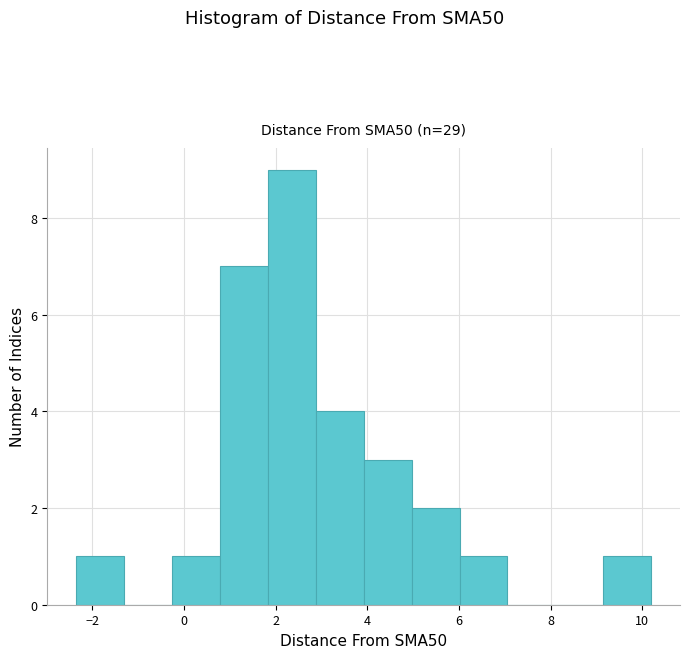

Reading left to right, list every bar in this chart as the range it spans on the x-axis followed by its height. Neither the bar edges nor the heights are printed on the chart, so give them approximately, as read against the axes.

-2.4 to -1.4: 1
-1.4 to -0.2: 0
-0.2 to 0.8: 1
0.8 to 1.8: 7
1.8 to 2.8: 9
2.8 to 4.0: 4
4.0 to 5.0: 3
5.0 to 6.0: 2
6.0 to 7.0: 1
7.0 to 8.2: 0
8.2 to 9.2: 0
9.2 to 10.2: 1